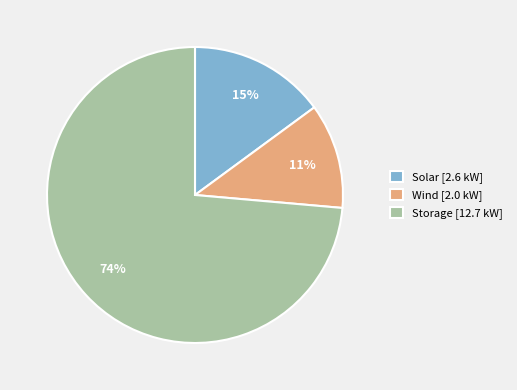

True or false: Wind accounts for 1% of the total.

False